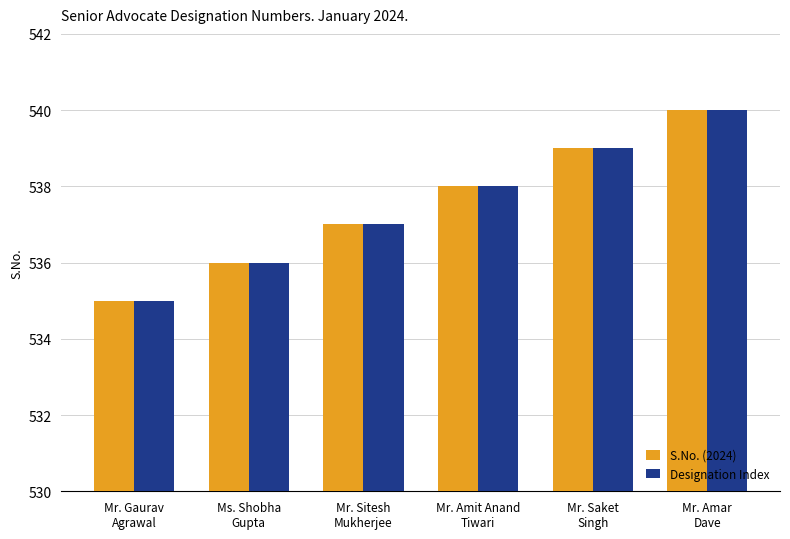

The Designation Index series shows 249 at Mr. Amit Anand
Tiwari. True or false?

False